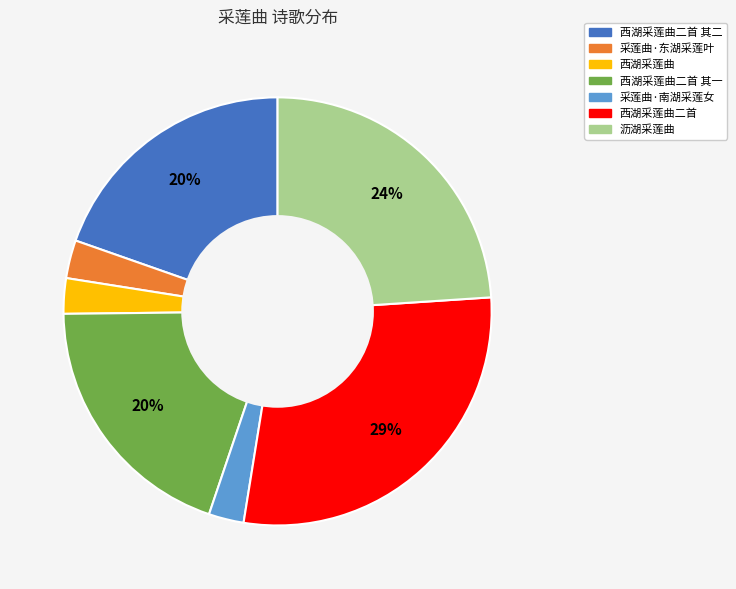

Is there a majority slice in this chart?

No